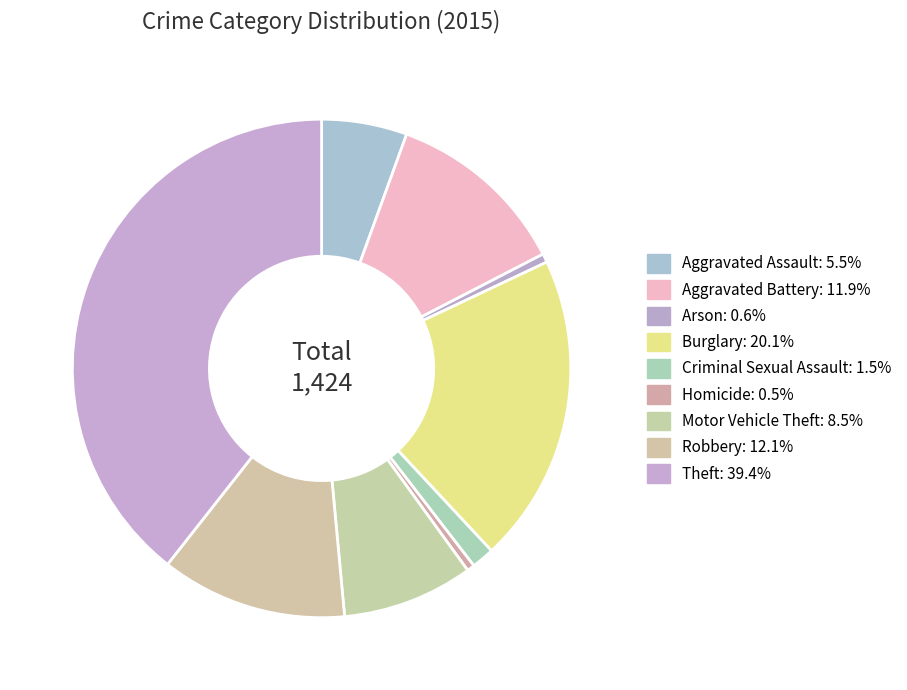

What is the total percentage of Criminal Sexual Assault and Robbery?

13.6%